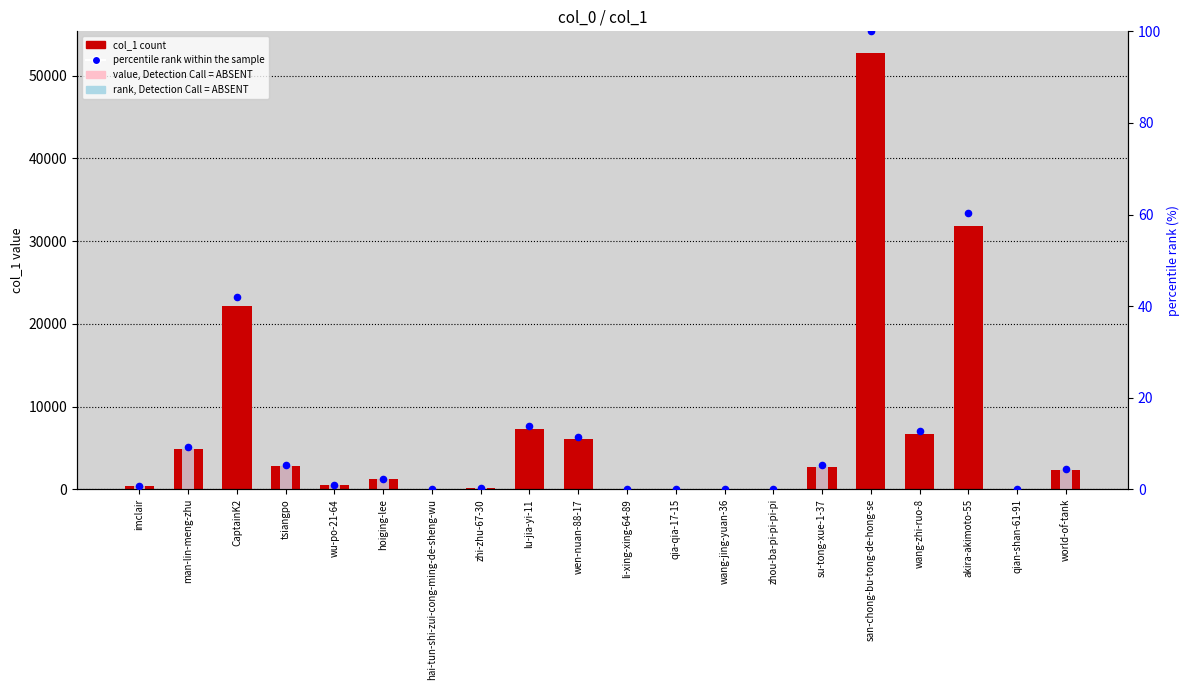

Which series has the largest Y range (max minus min)?

col_1